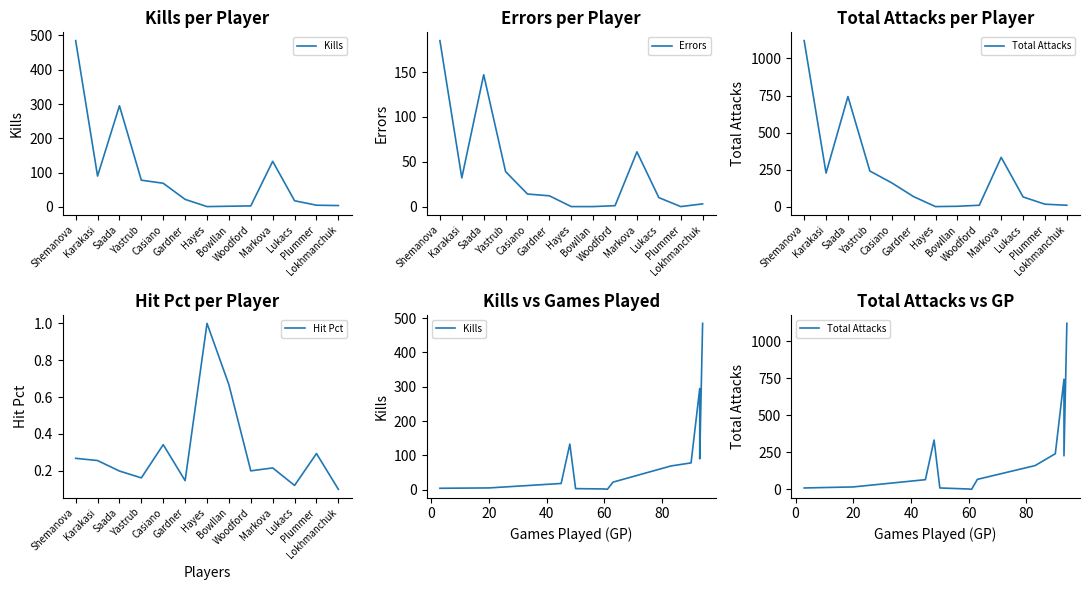

What is the difference between the second highest and second lowest values in the Kills series?

293.0